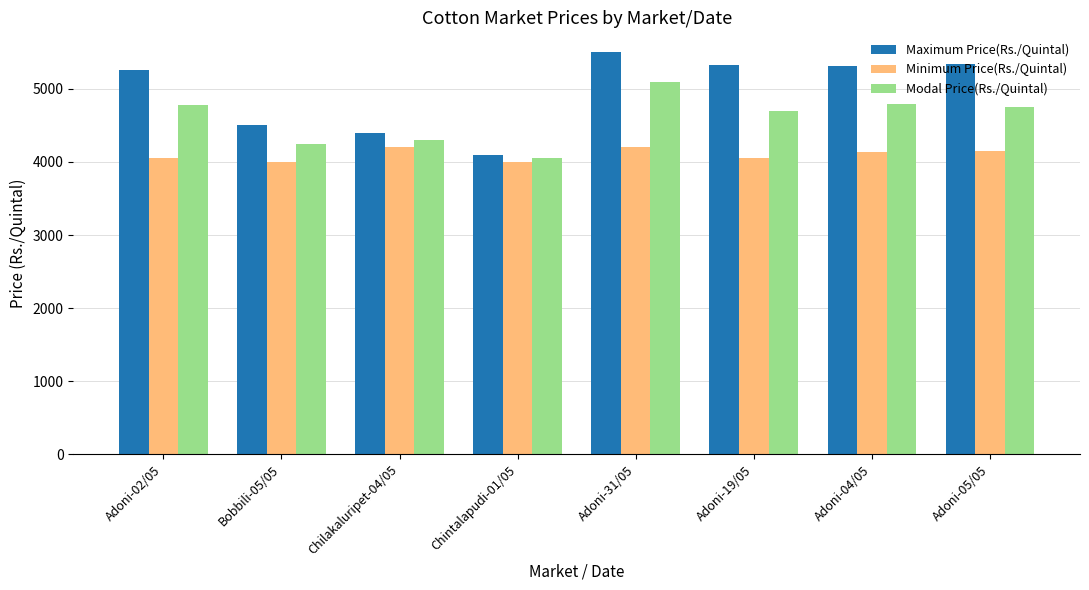

What is the total value across all series at Adoni-19/05?

14094